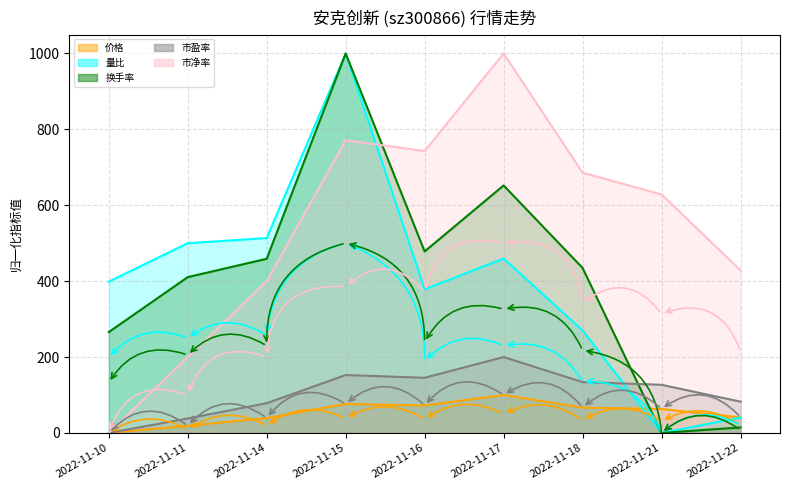

At which category is the sum across all series the highest?

2022-11-15